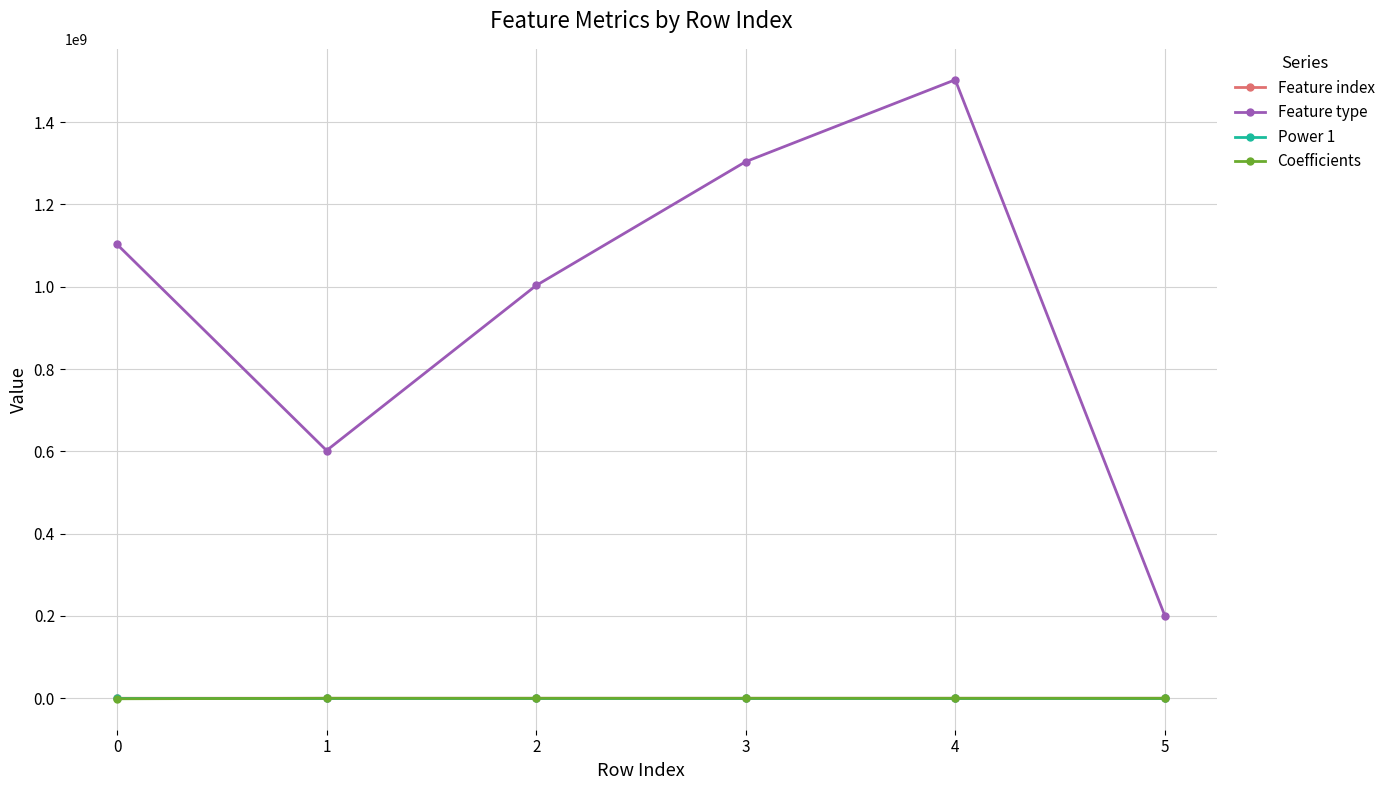

What is the minimum value shown in the chart?

-1208697.6